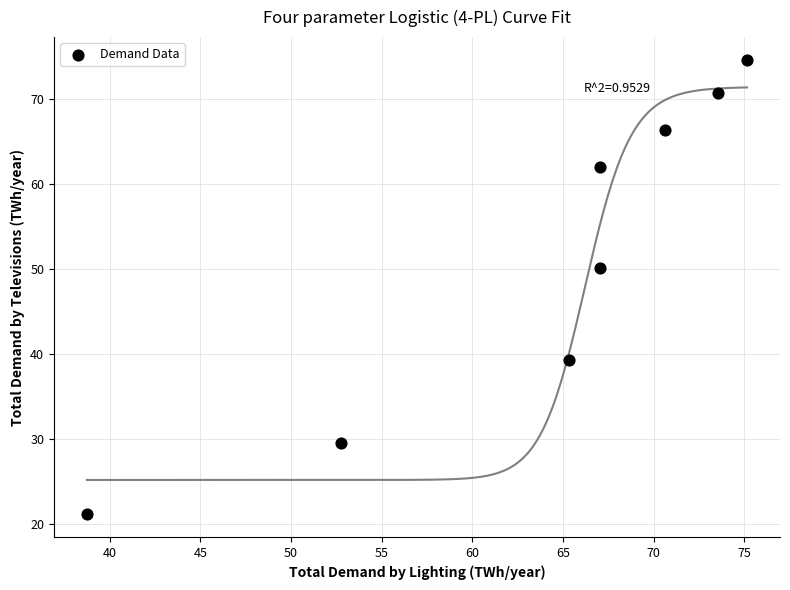

What is the average X value?

63.8